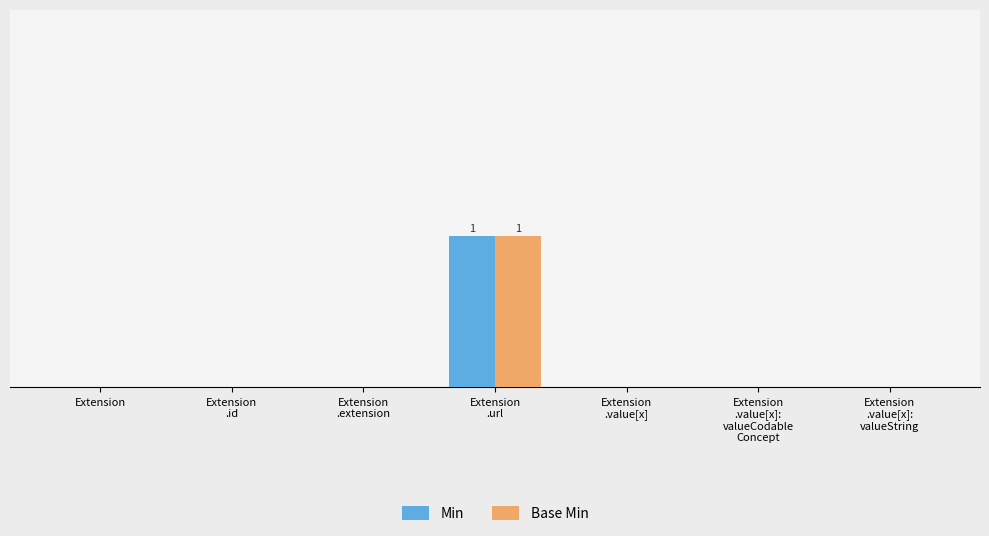

Are the bars horizontal?

No